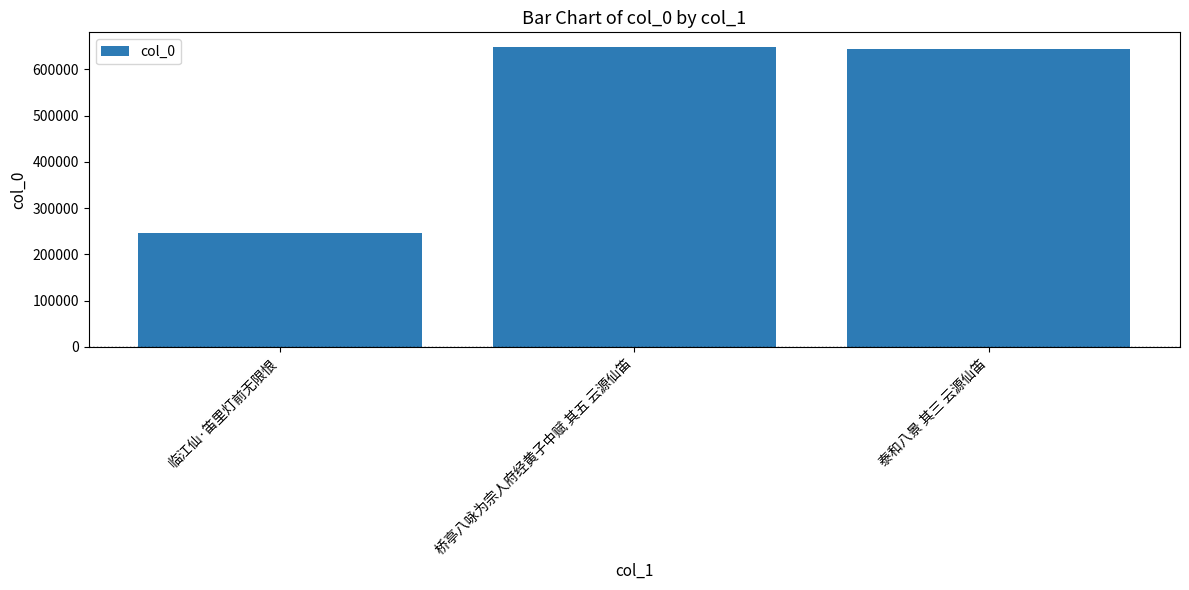

Read the value at 临江仙·笛里灯前无限恨, to the nearest 50.

246350